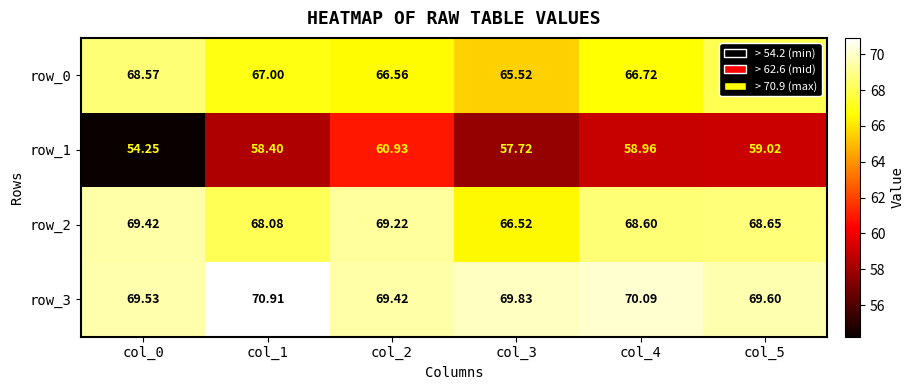

Rank the series at col_2 from lowest to highest value.

row_1, row_0, row_2, row_3